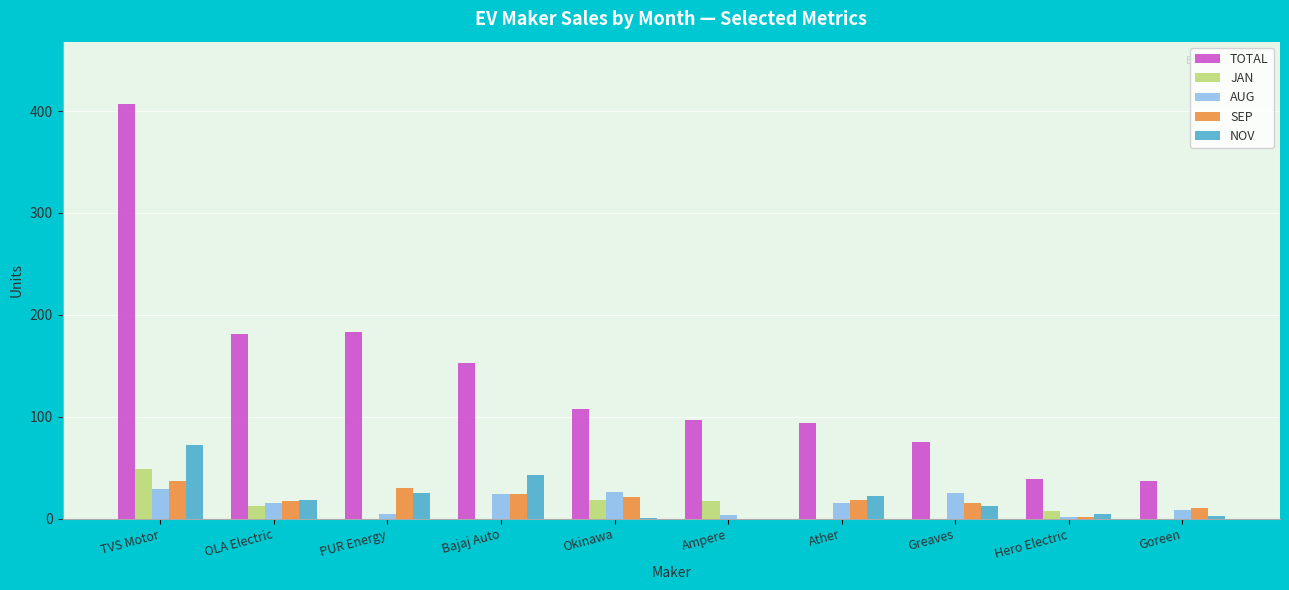

What are all the series names shown in the legend?

TOTAL, JAN, AUG, SEP, NOV